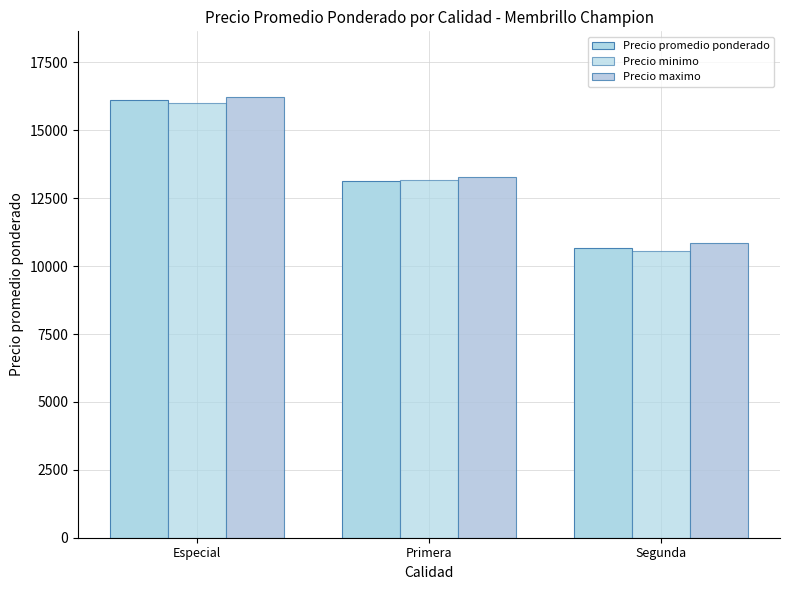

What position from the left is Primera?

2